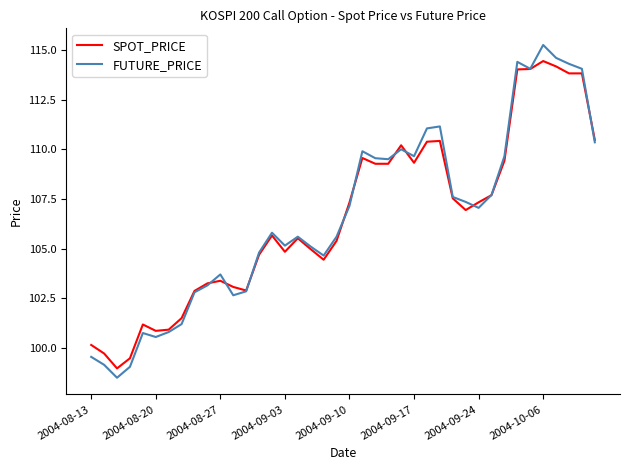

List the series in order of their peak value, highest first.

FUTURE_PRICE, SPOT_PRICE